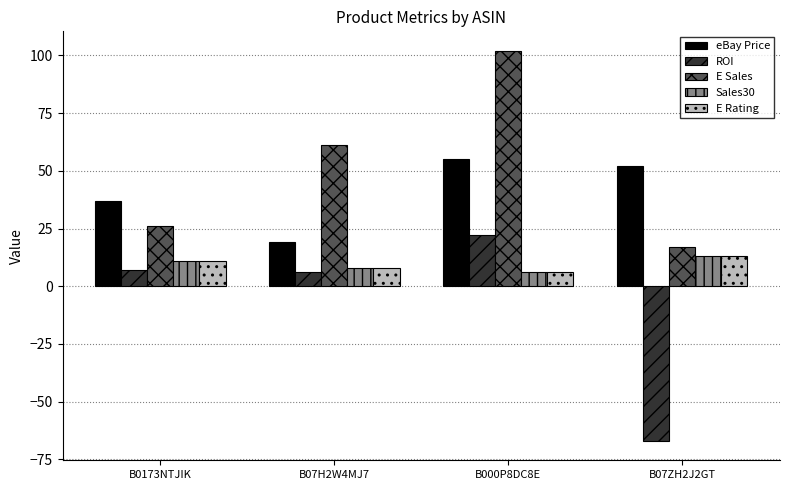

What are all the series names shown in the legend?

eBay Price, ROI, E Sales, Sales30, E Rating